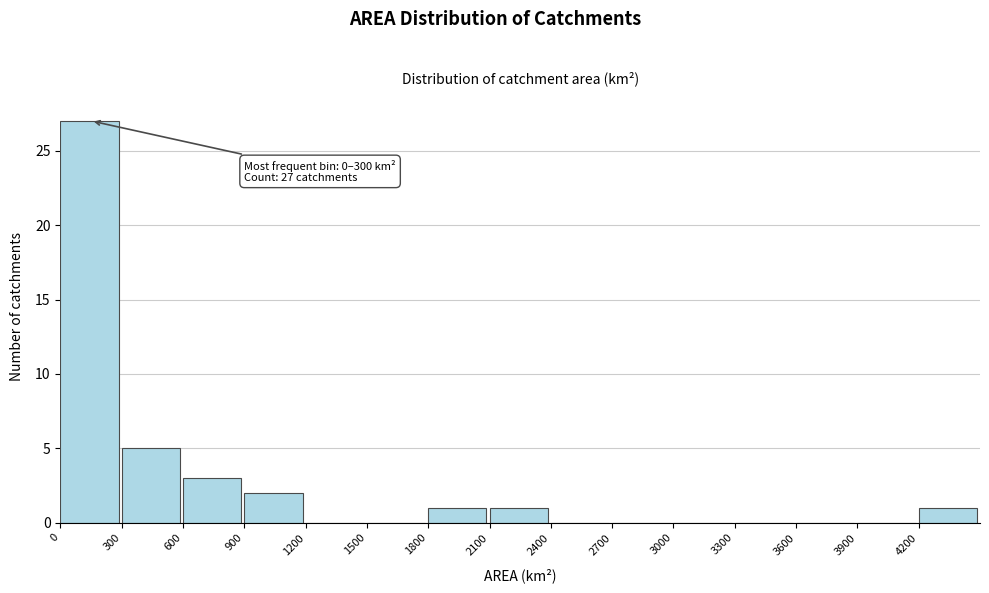

Over which range of the x-axis is the bar tallest?

0 to 300